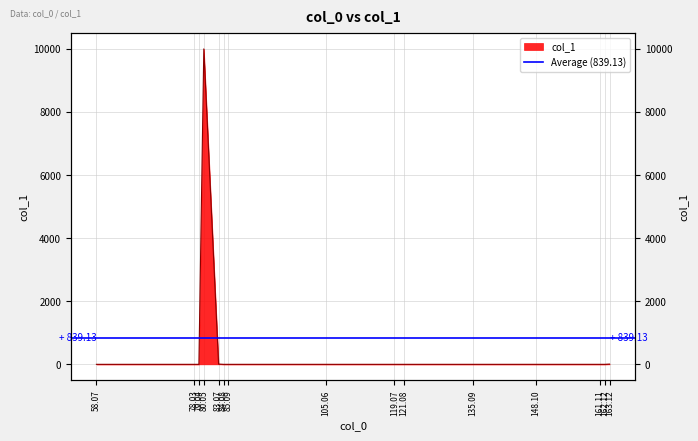

List the labels in order of value, smallest first.

78.03, 162.12, 85.09, 161.11, 119.07, 105.06, 79.04, 135.09, 148.10, 121.08, 58.07, 84.08, 163.12, 83.07, 80.05